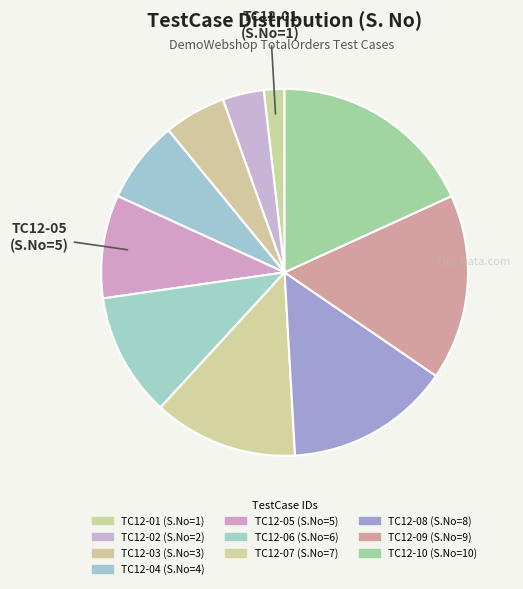

What is the total percentage of TC12-10 and TC12-08?

32.7%